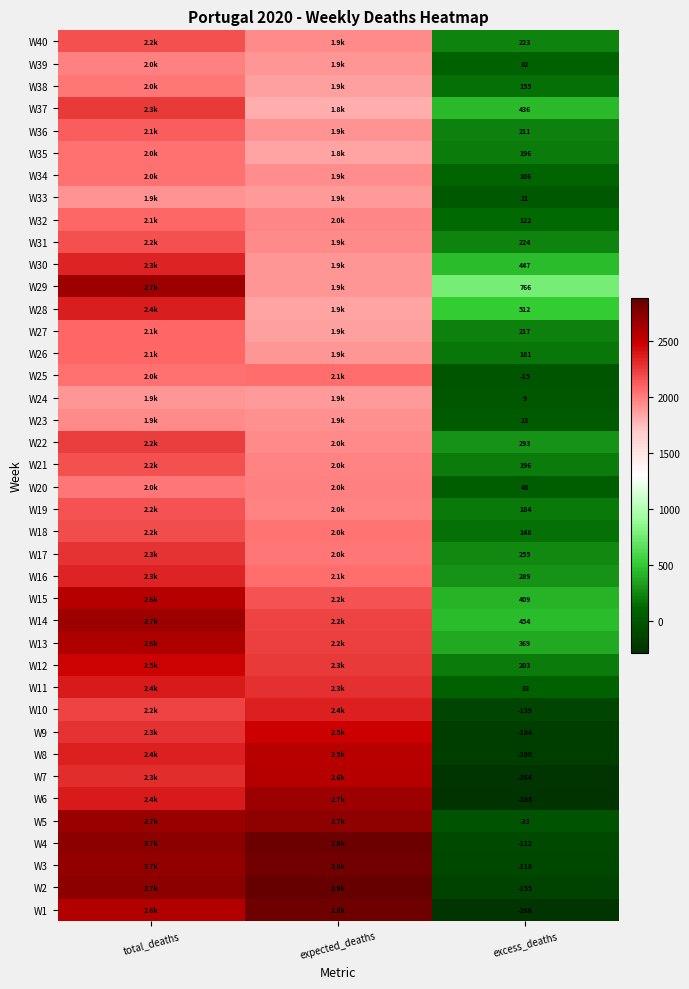

At how many categories does at least one series exceed -261?

3